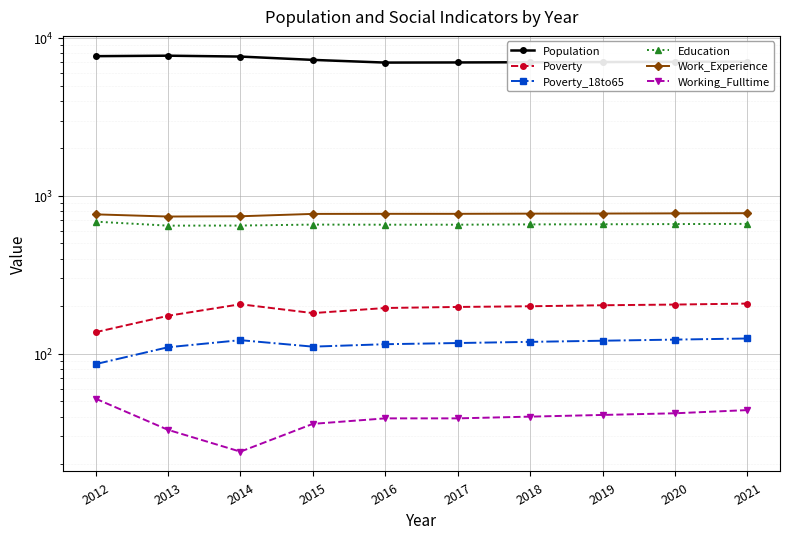

Is this an area chart (filled region under the line)?

No